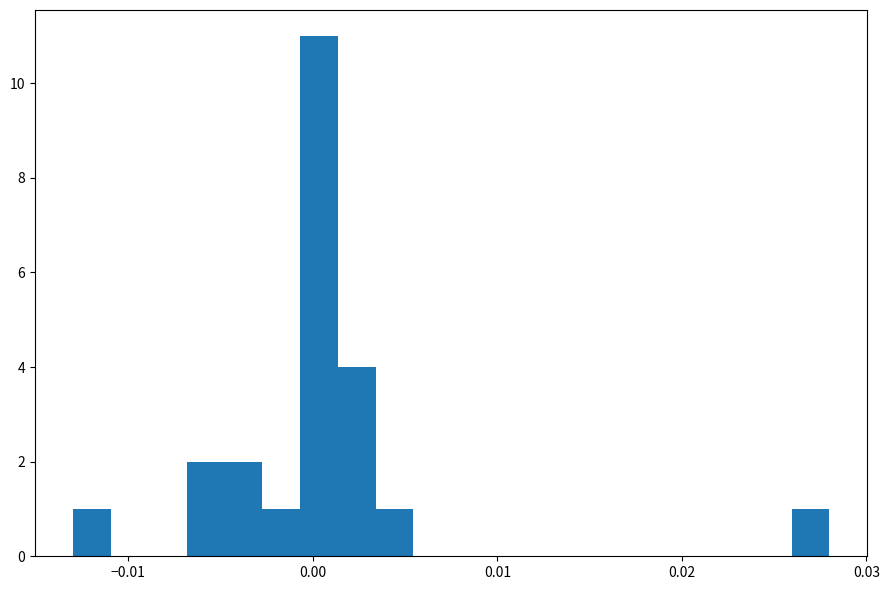

Read against the x-axis, roughly where is the centre of the tallest bar?

0.000